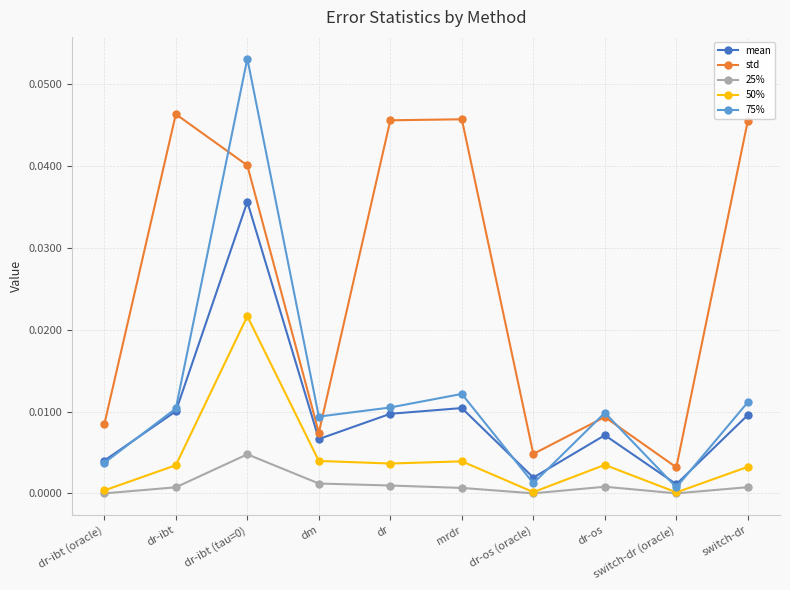

Which series has the largest total across all categories?

std